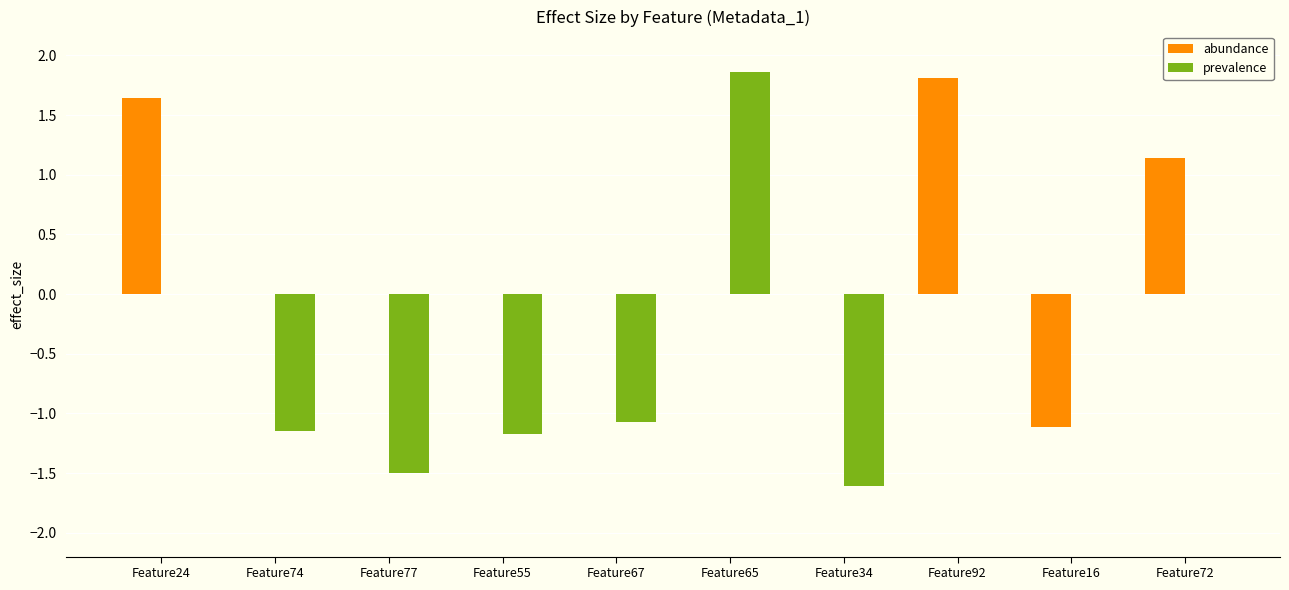

What is the total value across all series at Feature92?

1.8